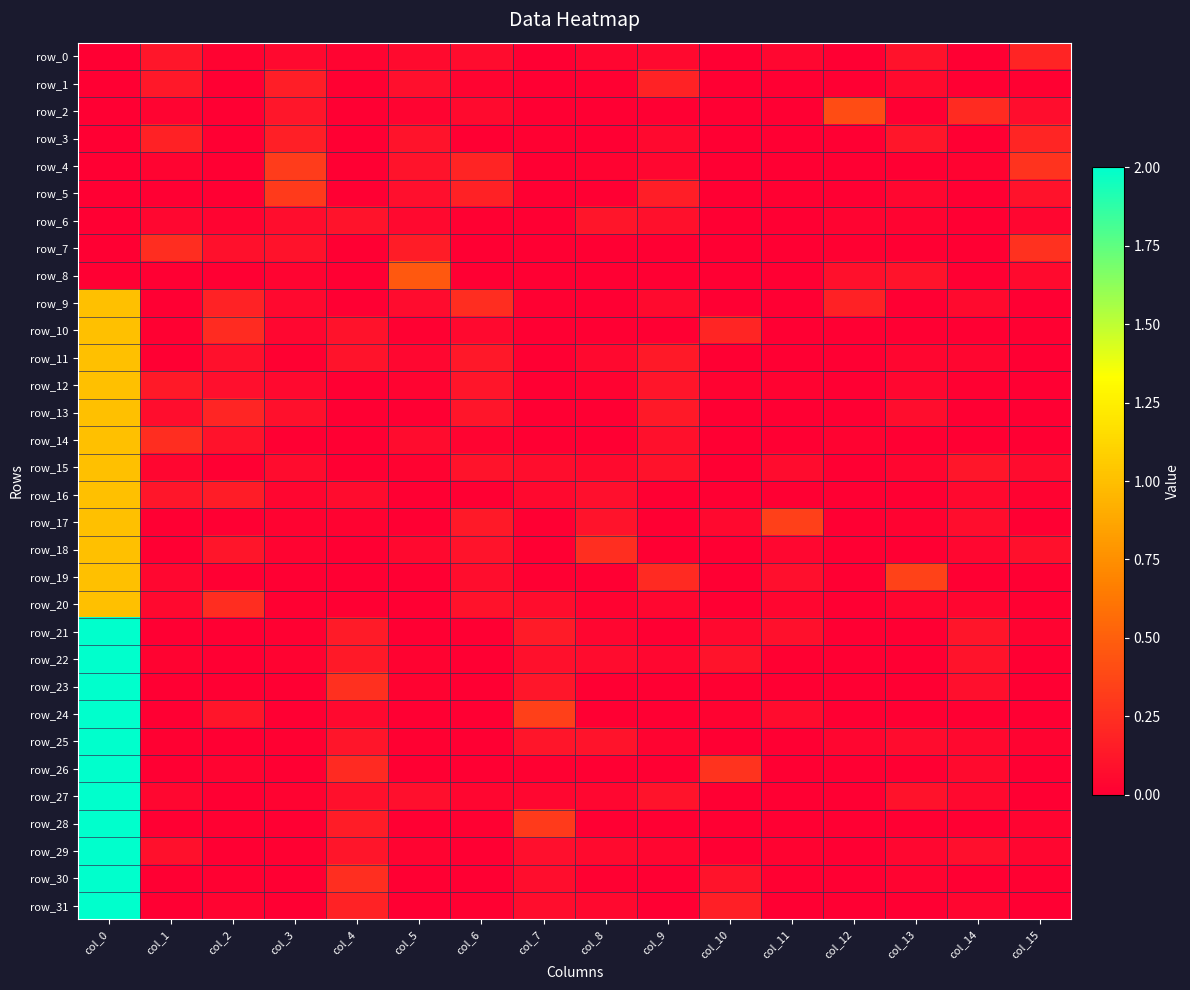

Which series has the largest total across all categories?

row_22